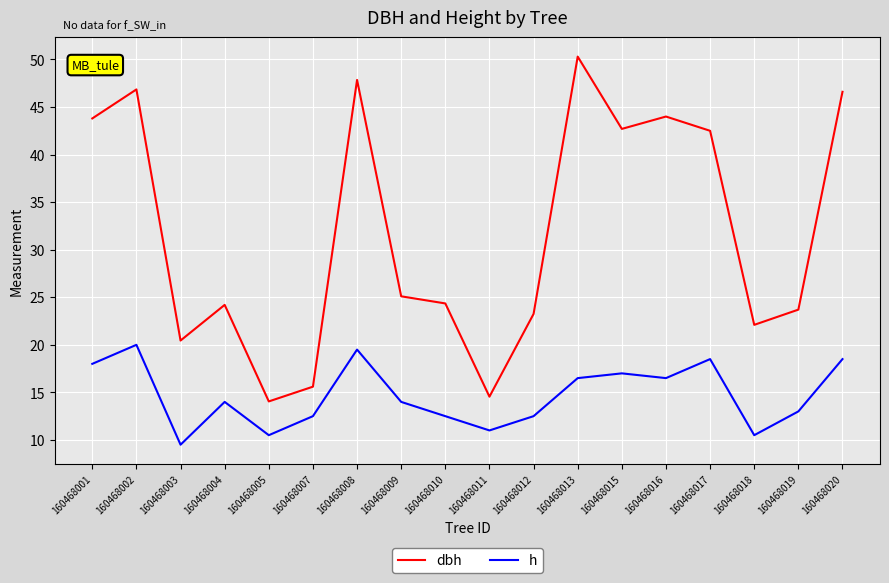

The value of dbh at 160468019 is 31.7. True or false?

False